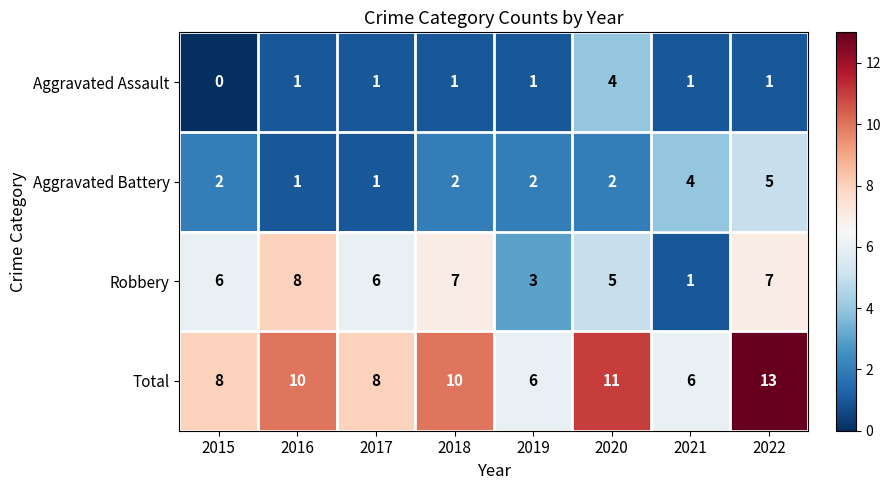

What is the difference between the highest and lowest values at 2018?

9